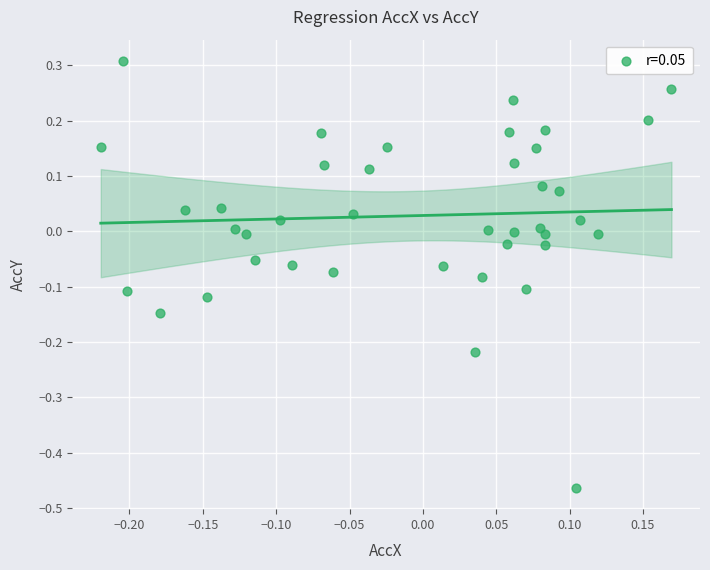

What is the range of Y values (max minus min)?

0.8